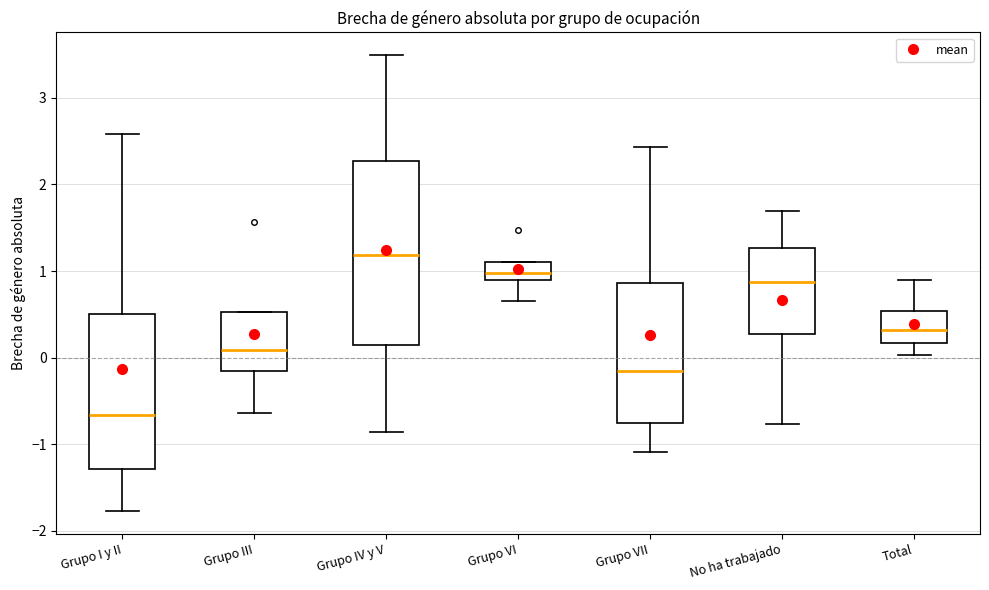

Where does the upper whisker of the box for Grupo VII end on the y-axis? The values are not printed on the chart, so give them approximately, as read against the axis.

2.4